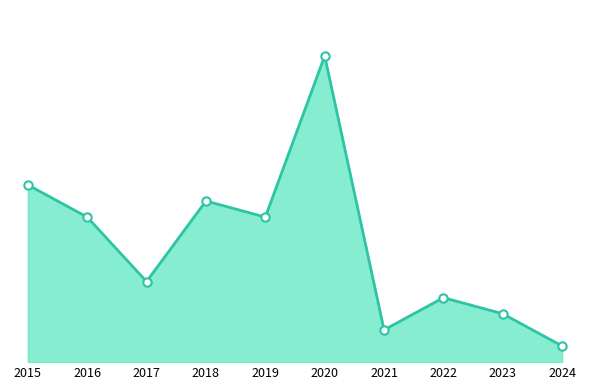

What is the difference between the values at 2019 and 2023?

6